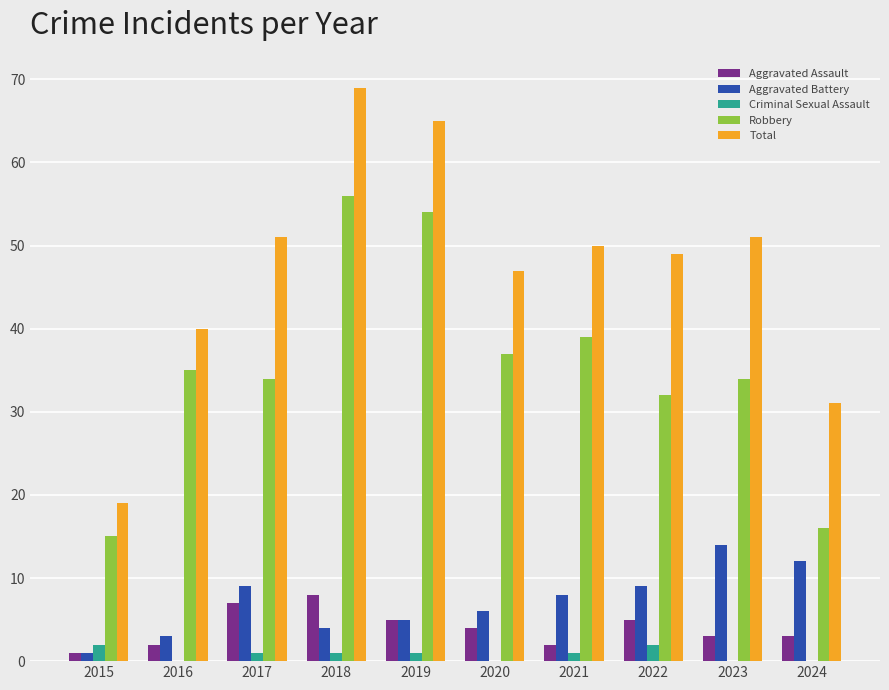

How many distinct data groups are displayed?

5